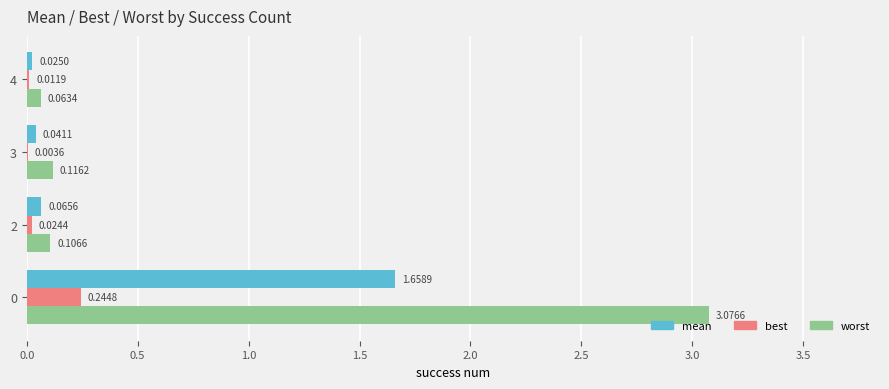

Is the value of best at 4 greater than the value of worst at 4?

No